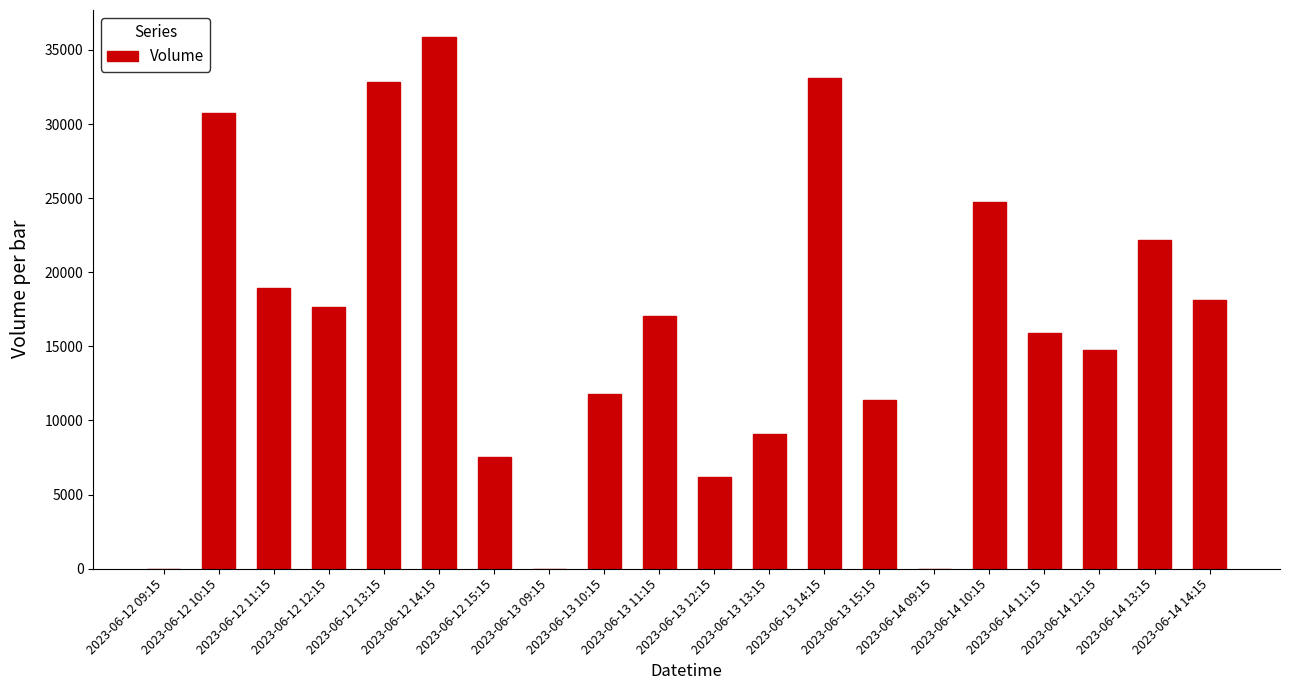

What is the greatest value displayed?

35901